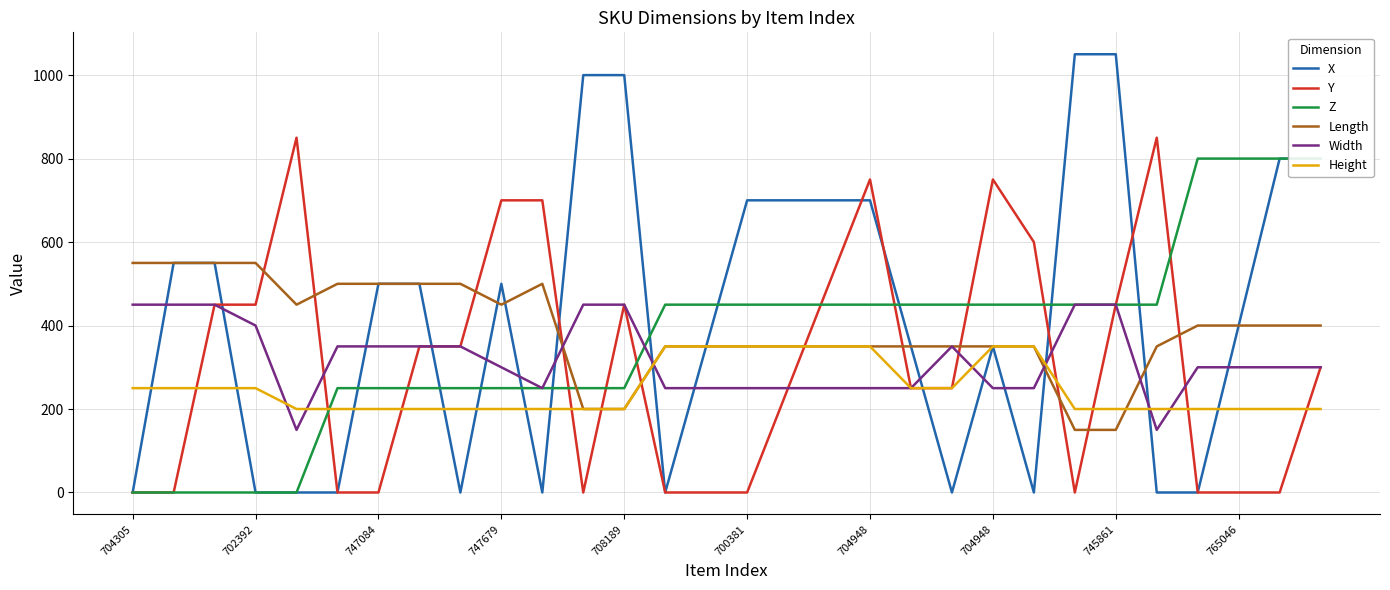

Where does the Width series first go above 300?

704305